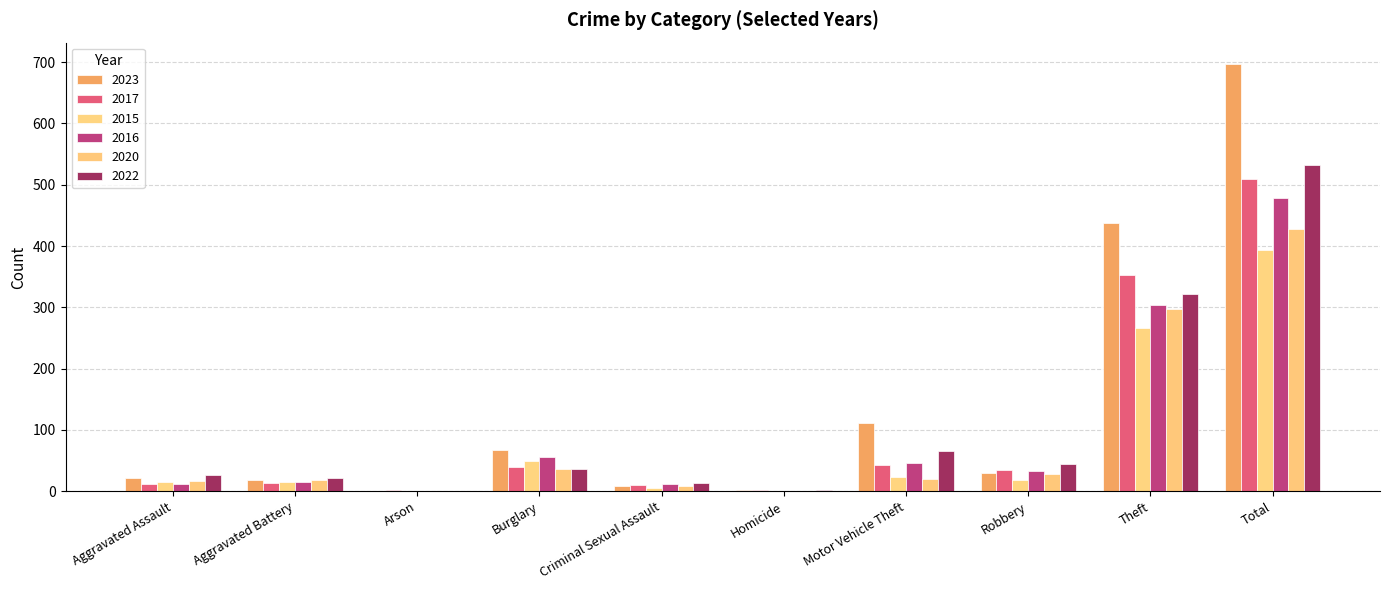

How many groups of bars are there?

10